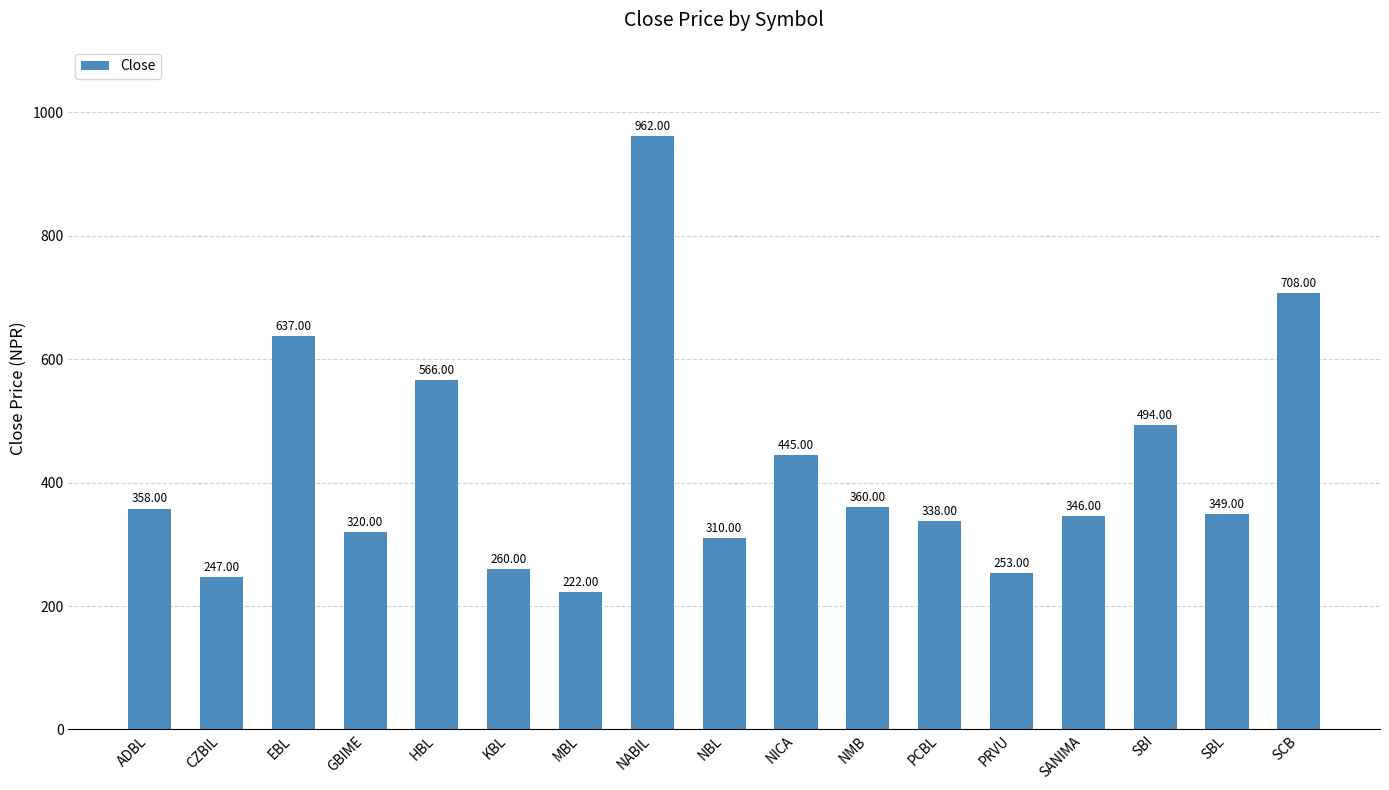

How many data points does each series have?

17